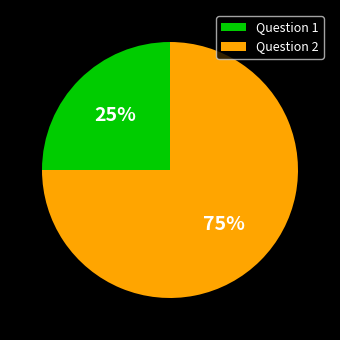

Count the number of slices in the pie.

2